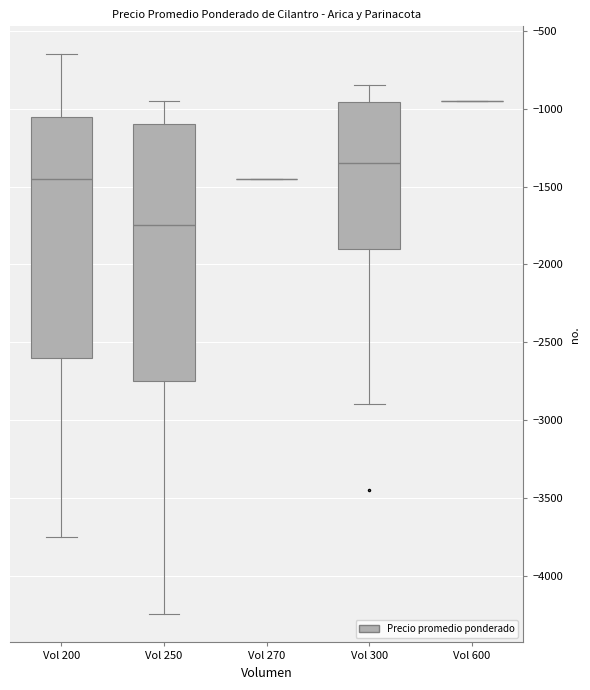

Where does the median line of the box for Vol 250 sit on the y-axis? The values are not printed on the chart, so give them approximately, as read against the axis.

-1750